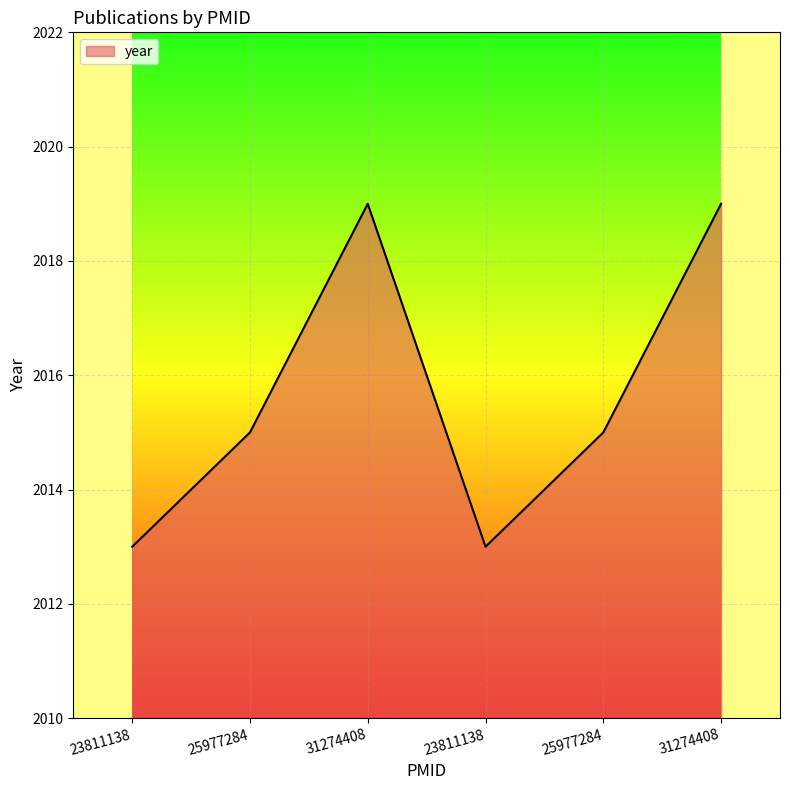

Reading left to right, list all the values displayed in this chart.

2013	2015	2019	2013	2015	2019